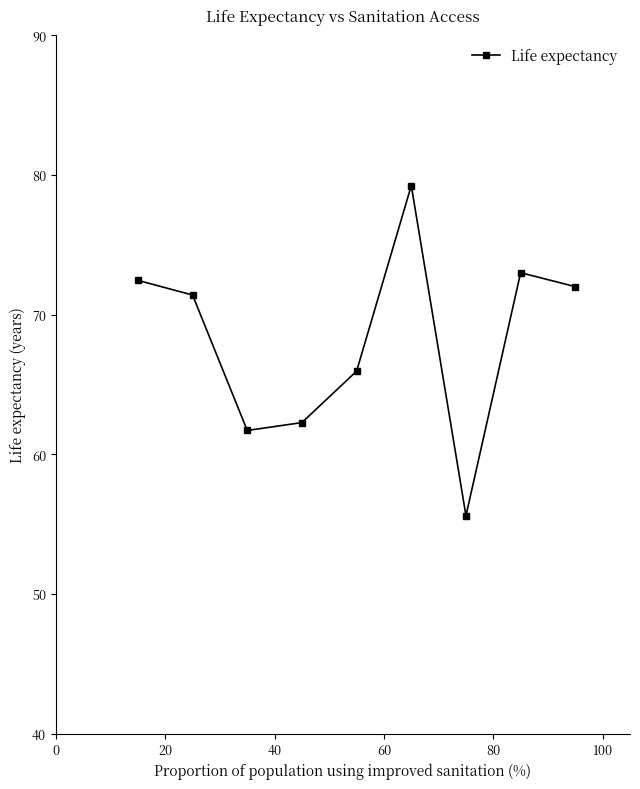

What is the difference between the maximum and minimum values?

23.6